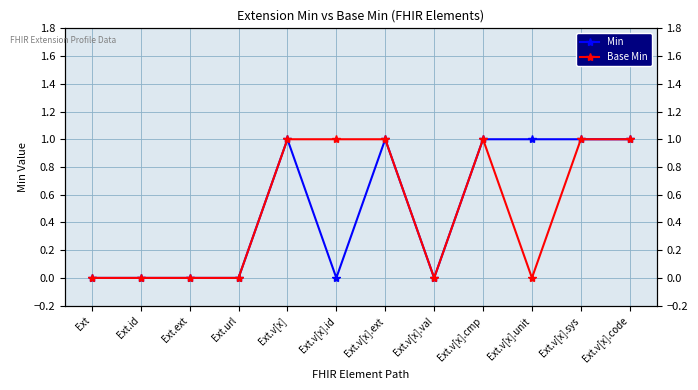

At which label does Base Min reach its minimum?

Ext